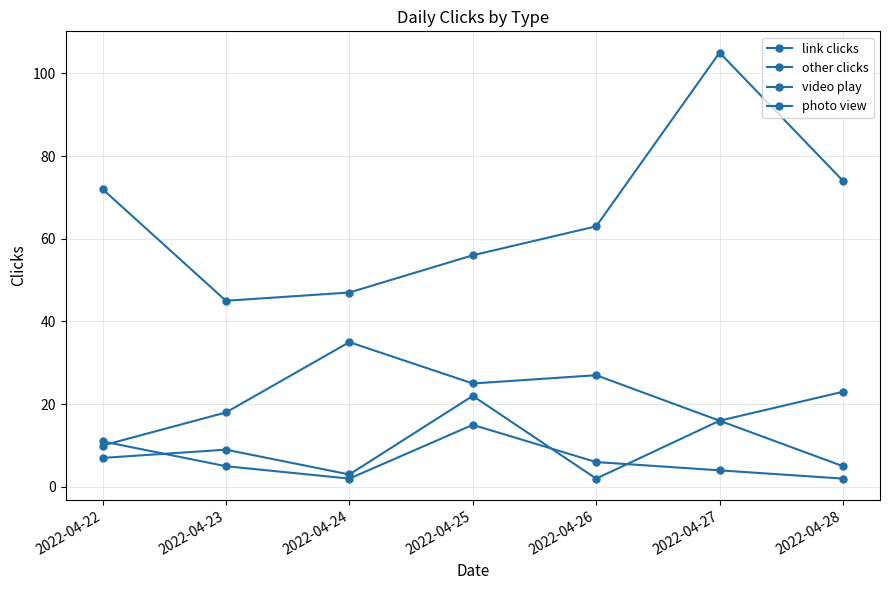

True or false: link clicks has a value of 35 at 2022-04-24.

True